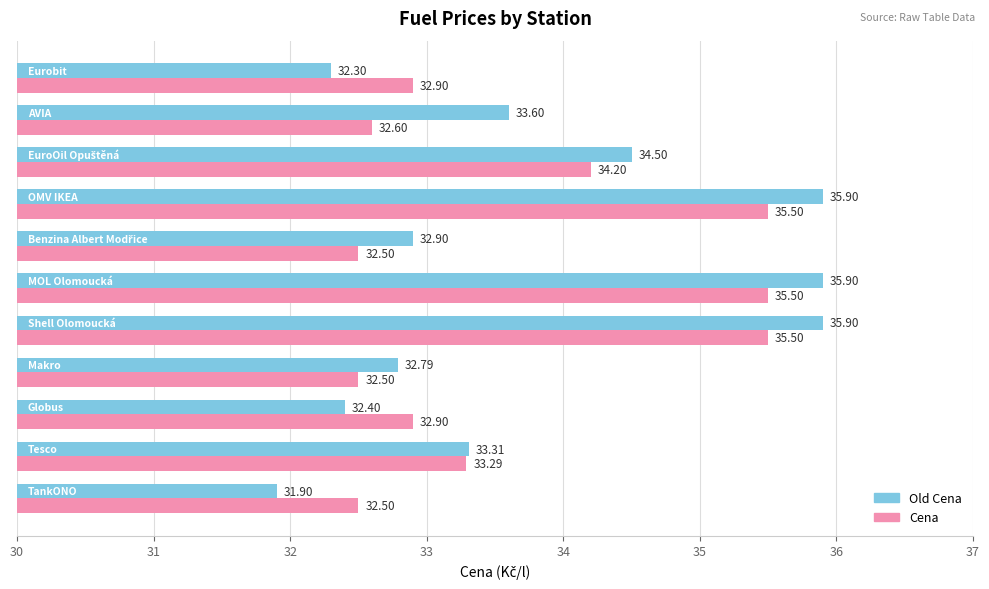

Which series has the largest total across all categories?

Old Cena